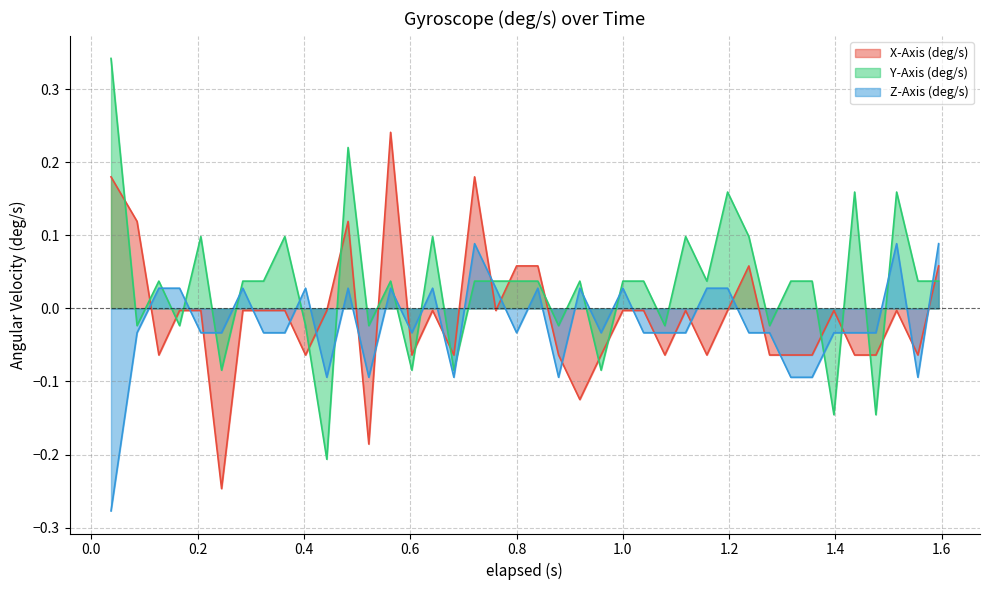

Reading left to right, transcribe all the data shown in this chart.

X-Axis (deg/s): 0.2	0.1	-0.1	-0.0	-0.0	-0.2	-0.0	-0.0	-0.0	-0.1	-0.0	0.1	-0.2	0.2	-0.1	-0.0	-0.1	0.2	-0.0	0.1	0.1	-0.1	-0.1	-0.1	-0.0	-0.0	-0.1	-0.0	-0.1	-0.0	0.1	-0.1	-0.1	-0.1	-0.0	-0.1	-0.1	-0.0	-0.1	0.1
Y-Axis (deg/s): 0.3	-0.0	0.0	-0.0	0.1	-0.1	0.0	0.0	0.1	-0.0	-0.2	0.2	-0.0	0.0	-0.1	0.1	-0.1	0.0	0.0	0.0	0.0	-0.0	0.0	-0.1	0.0	0.0	-0.0	0.1	0.0	0.2	0.1	-0.0	0.0	0.0	-0.1	0.2	-0.1	0.2	0.0	0.0
Z-Axis (deg/s): -0.3	-0.0	0.0	0.0	-0.0	-0.0	0.0	-0.0	-0.0	0.0	-0.1	0.0	-0.1	0.0	-0.0	0.0	-0.1	0.1	0.0	-0.0	0.0	-0.1	0.0	-0.0	0.0	-0.0	-0.0	-0.0	0.0	0.0	-0.0	-0.0	-0.1	-0.1	-0.0	-0.0	-0.0	0.1	-0.1	0.1